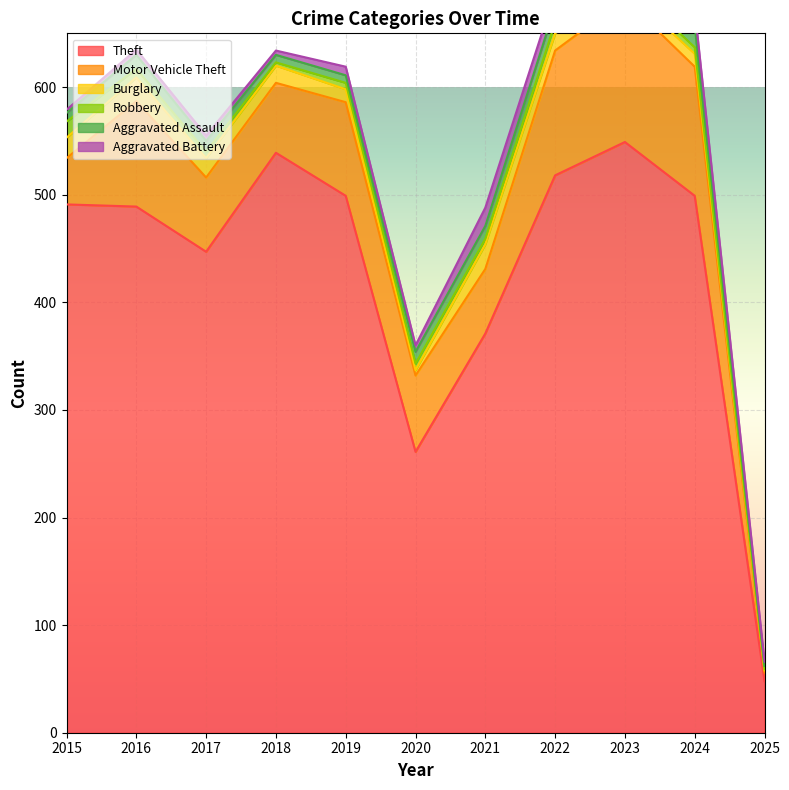

Reading left to right, list all the values displayed in this chart.

Theft: 491	489	447	539	499	261	371	518	549	499	48
Motor Vehicle Theft: 43	98	69	65	87	71	60	116	133	120	8
Burglary: 19	22	18	16	12	5	23	16	9	12	2
Robbery: 15	8	6	3	6	6	5	10	7	6	1
Aggravated Assault: 8	13	10	7	7	11	12	15	19	20	3
Aggravated Battery: 3	5	5	4	8	6	17	13	11	15	4